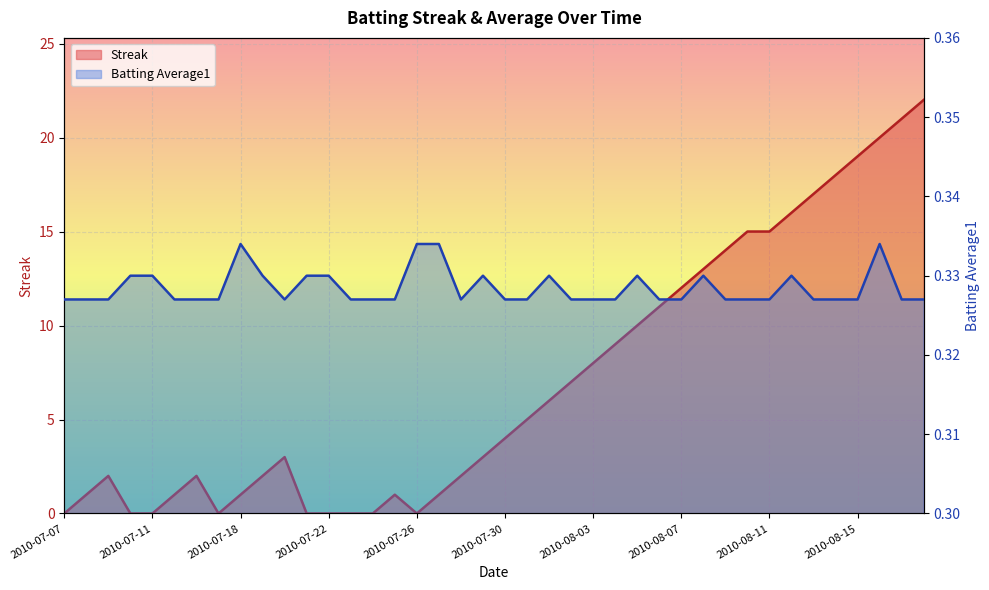

What is the total value across all series at 2010-07-11?

0.3